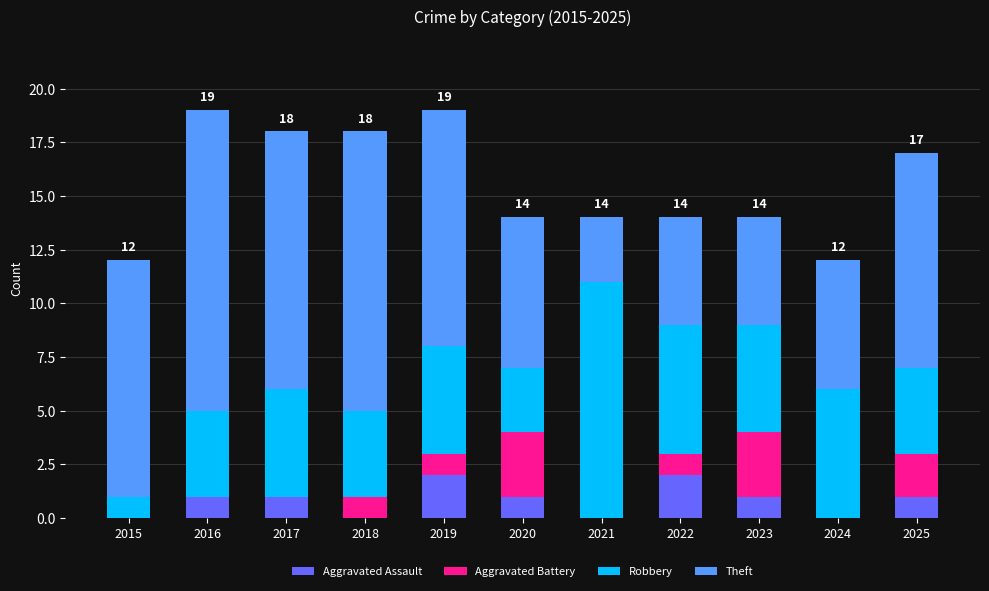

Is it true that Aggravated Assault equals 1 at 2025?

True